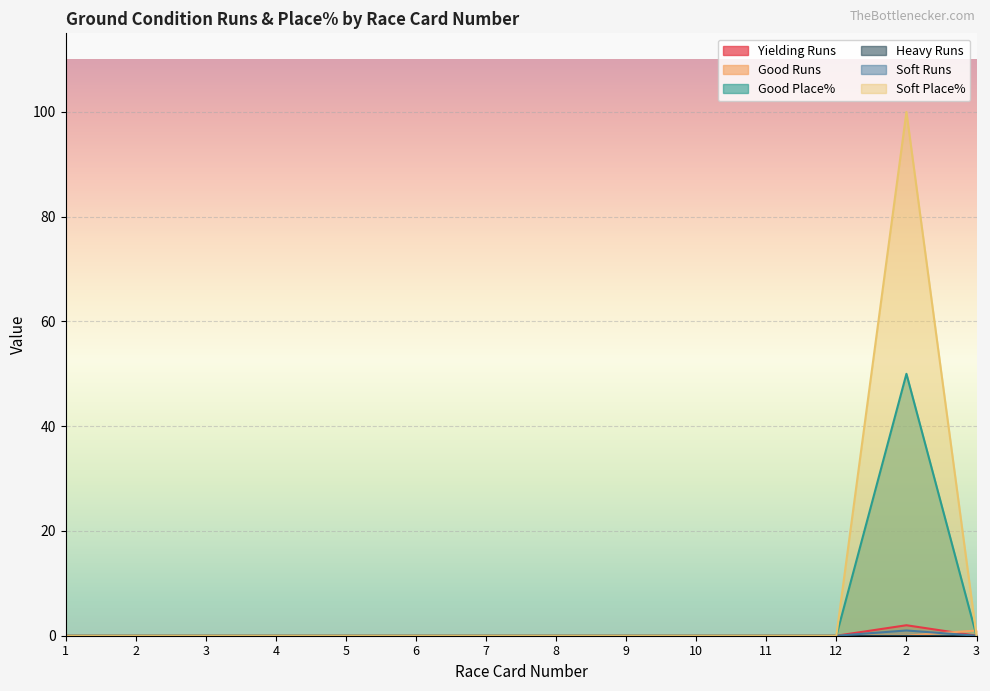

Count the Soft Runs values in the range 0 to 1.

14